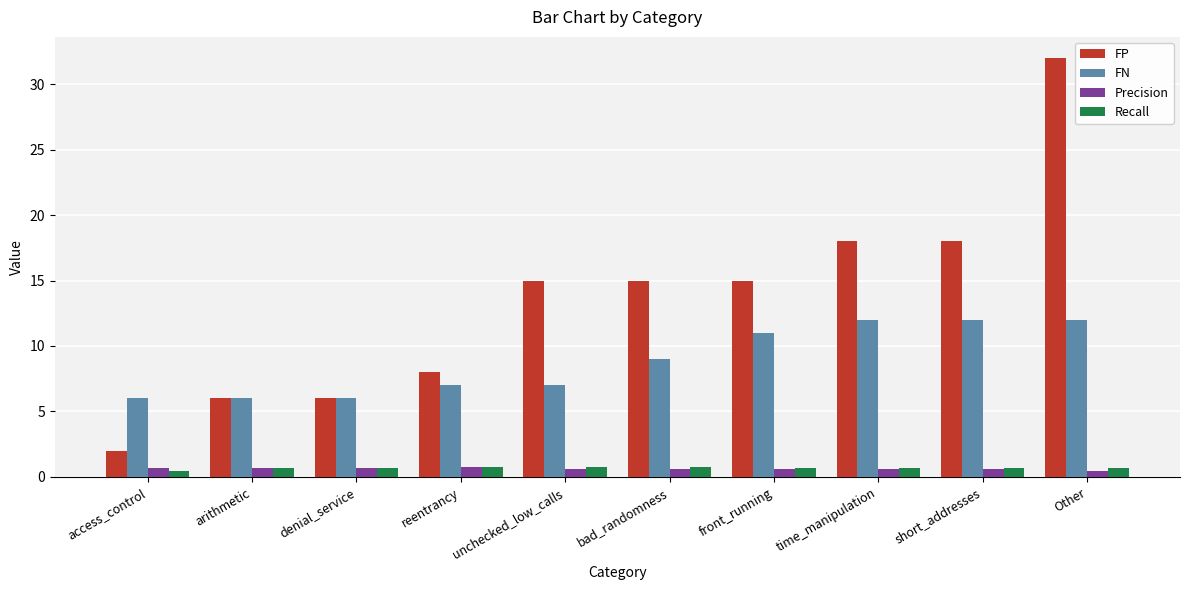

What is the maximum value for Recall?

0.8